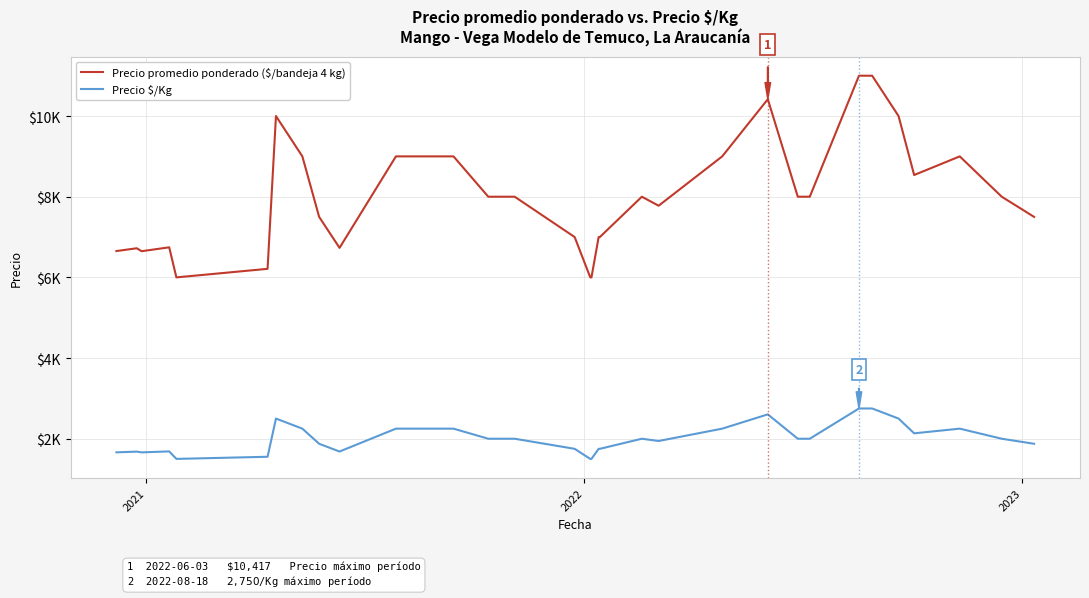

Is this an area chart (filled region under the line)?

No